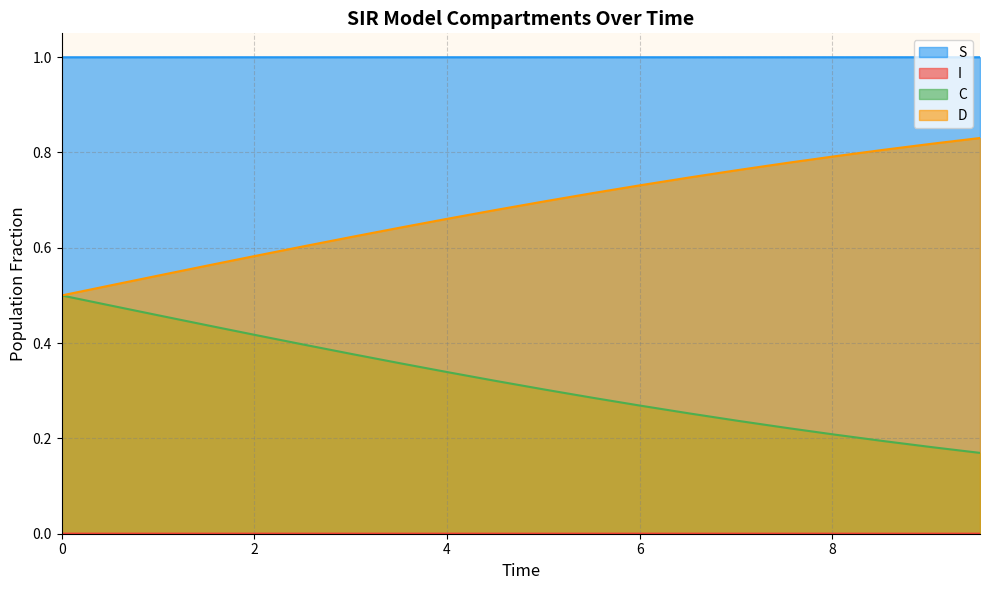

True or false: D has a value of 0.5 at 0.

True